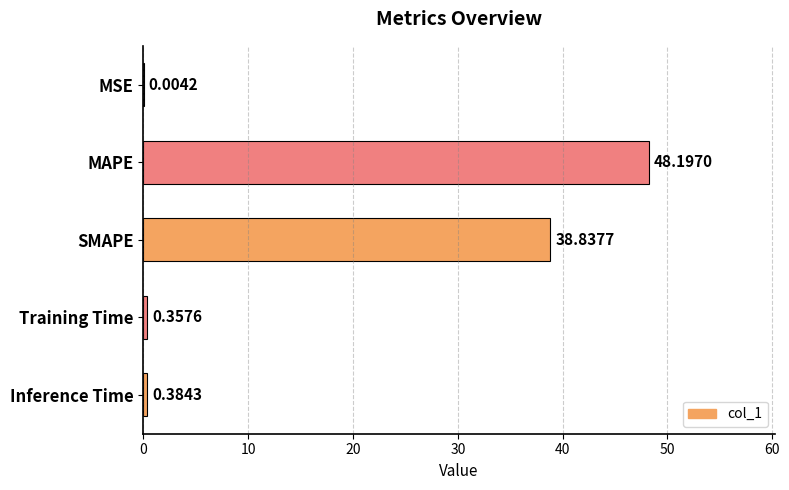

What is the change in value from MSE to Training Time?

+0.4